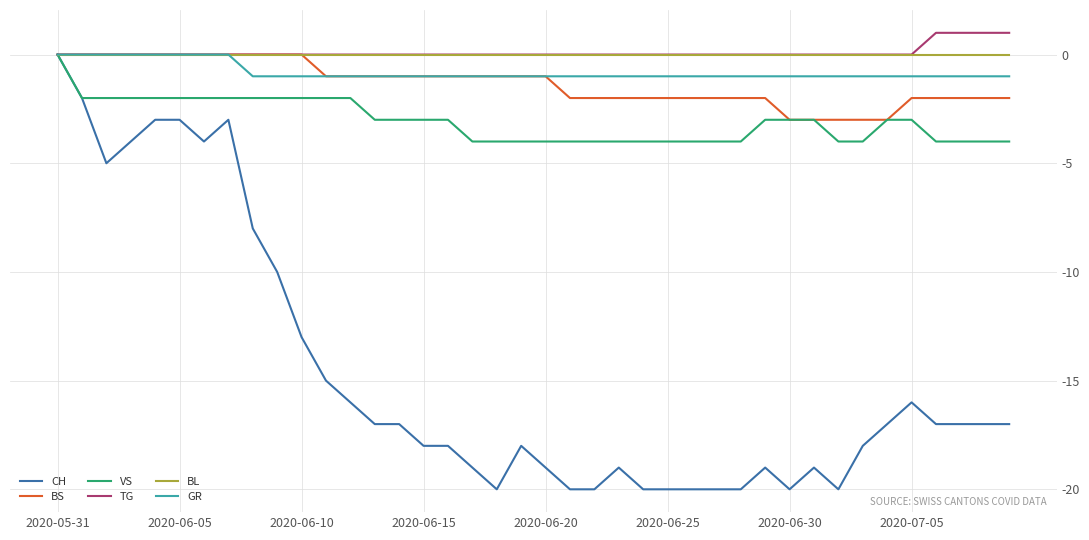

Which series has the largest range (max minus min)?

CH